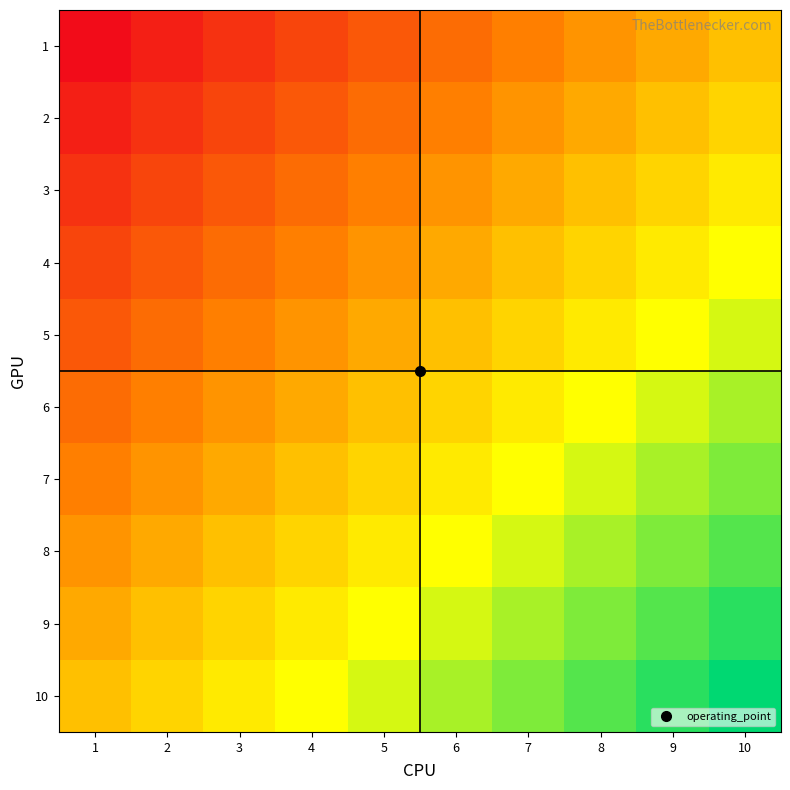

What is the smallest value displayed?

-1.0